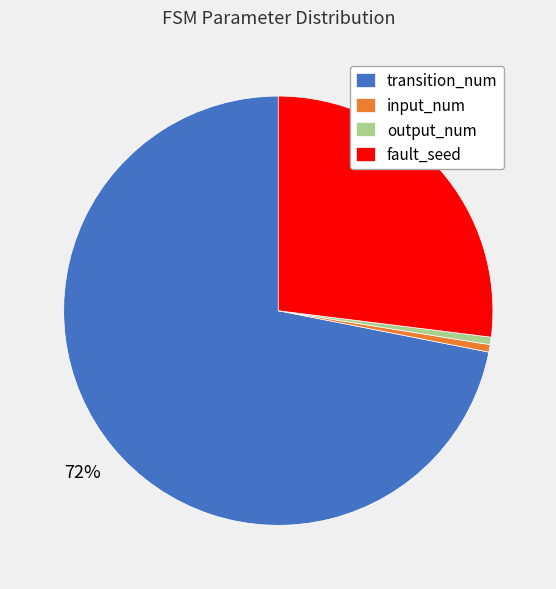

To the nearest percent, what portion does output_num represent?

1%